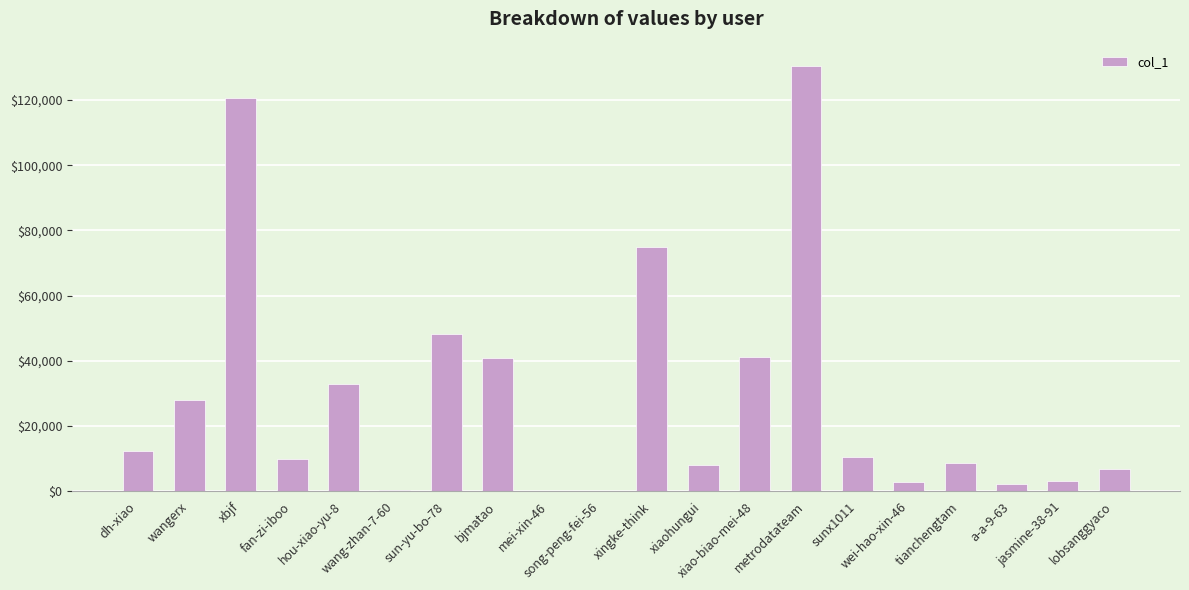

What is the maximum value shown in the chart?

130542